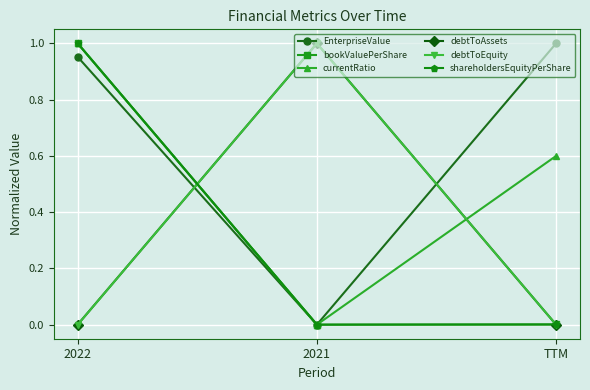

What is the spread (max minus min) of values at 2021?

1.0